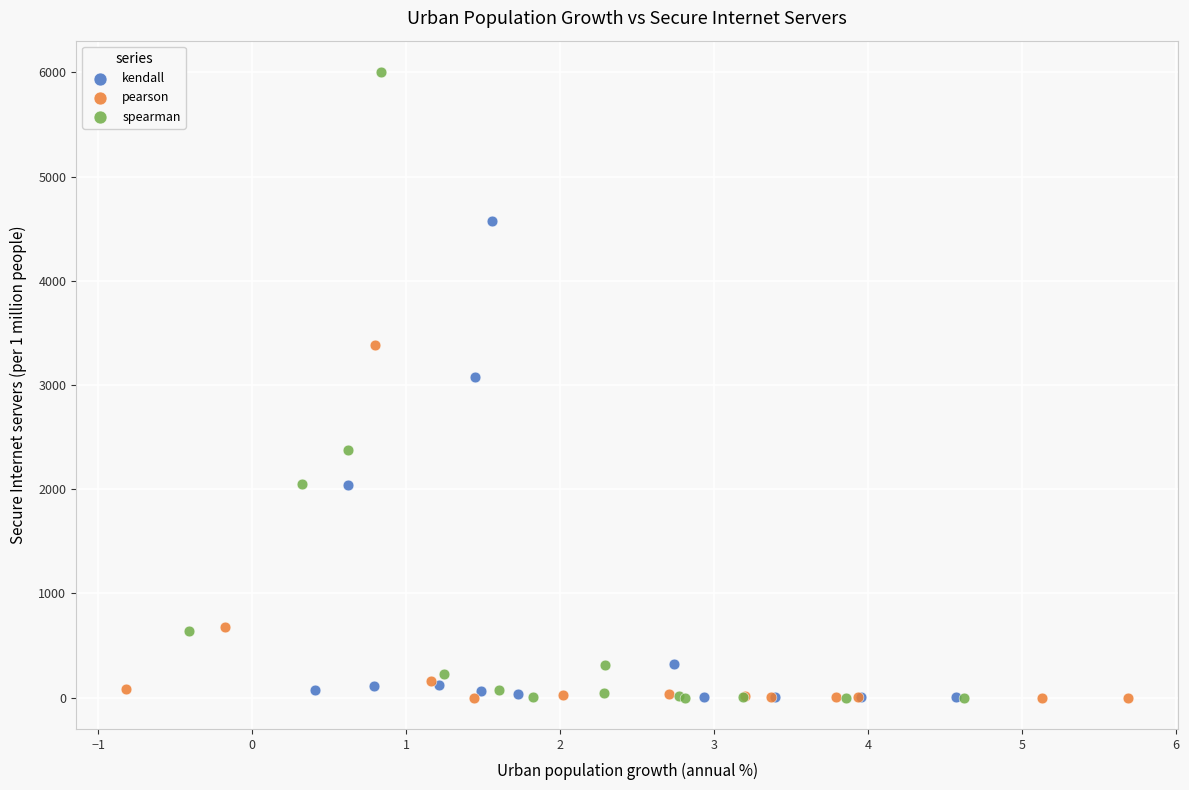

Which series contains the highest Y value?

spearman